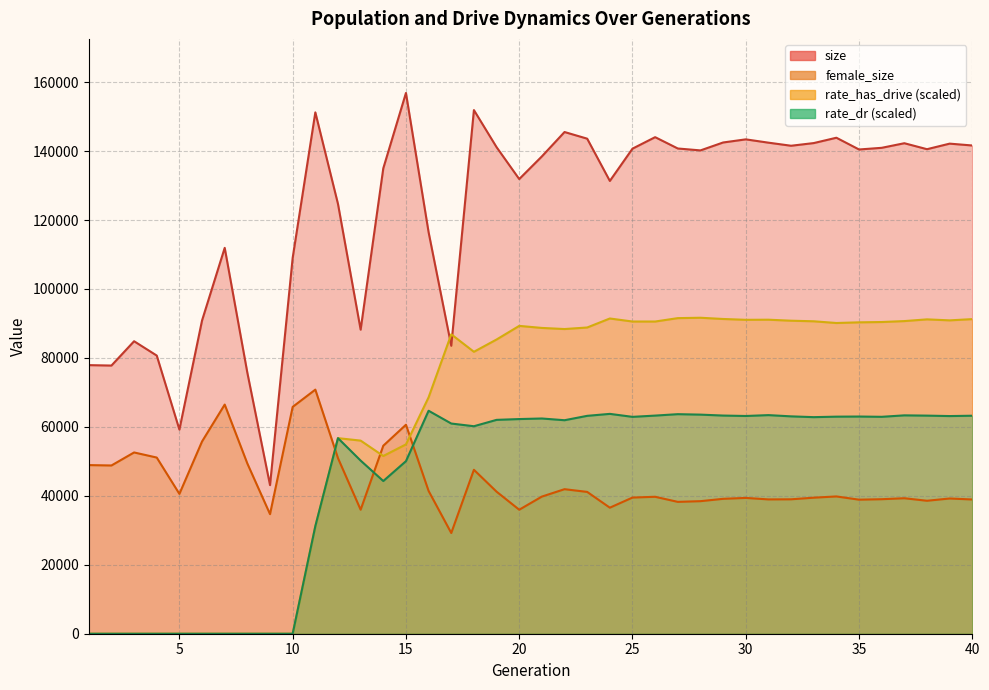

The value of rate_dr at 35 is 63000.5. True or false?

True